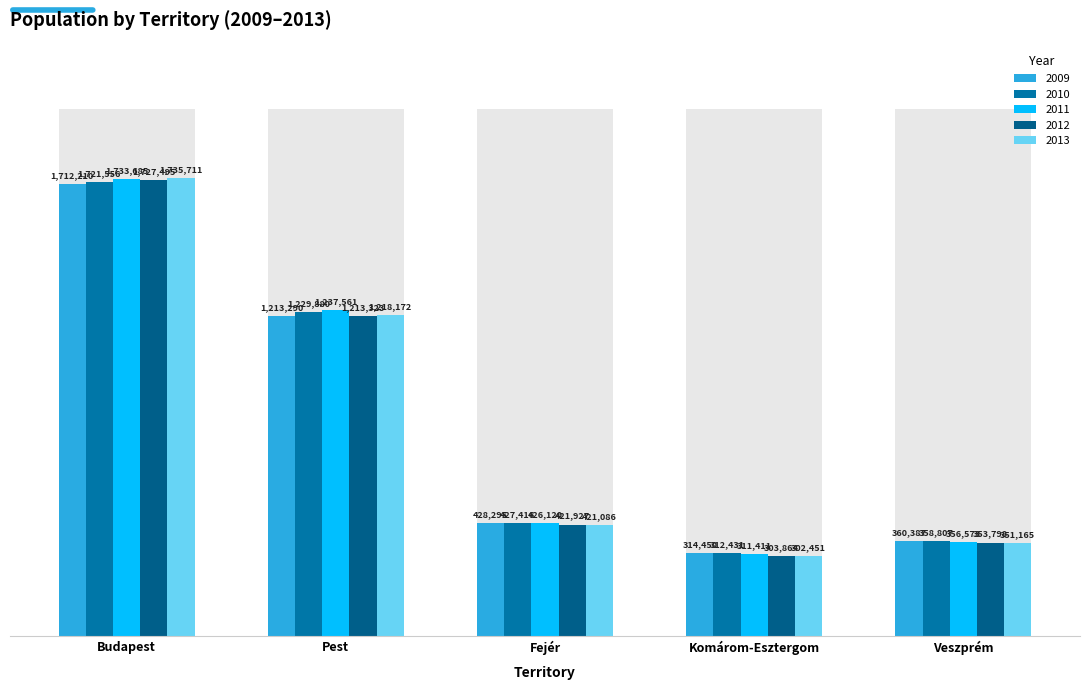

How many categories are shown in the chart?

5